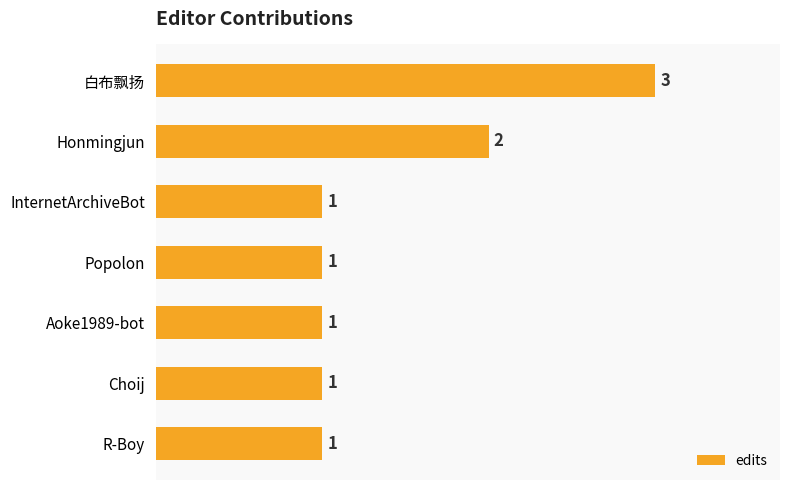

Reading bottom to top, what are all the values shown in this chart?

1	1	1	1	1	2	3